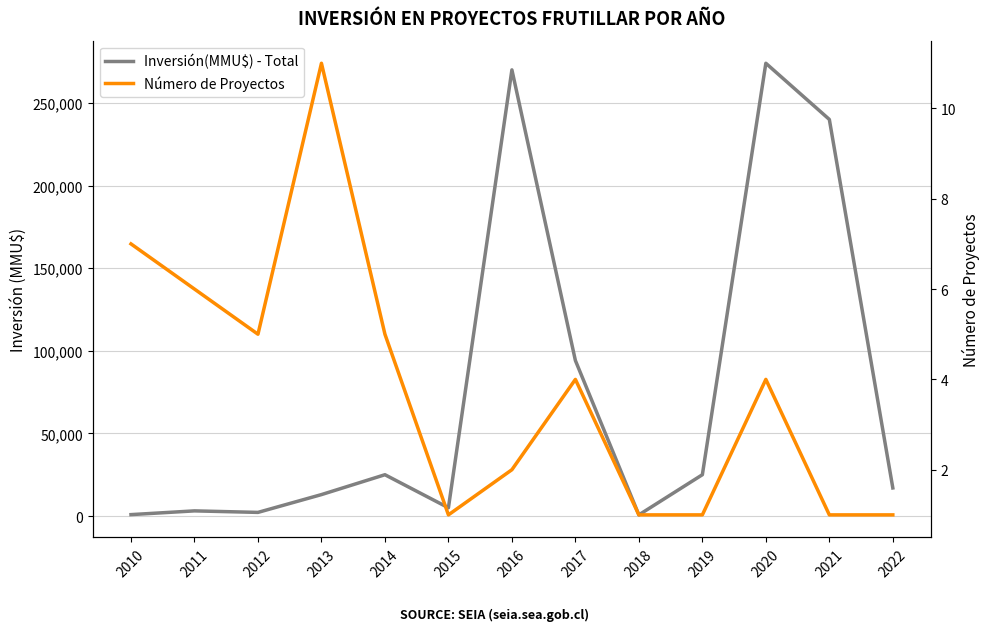

What are all the series names shown in the legend?

Inversión(MMU$) - Total, Número de Proyectos